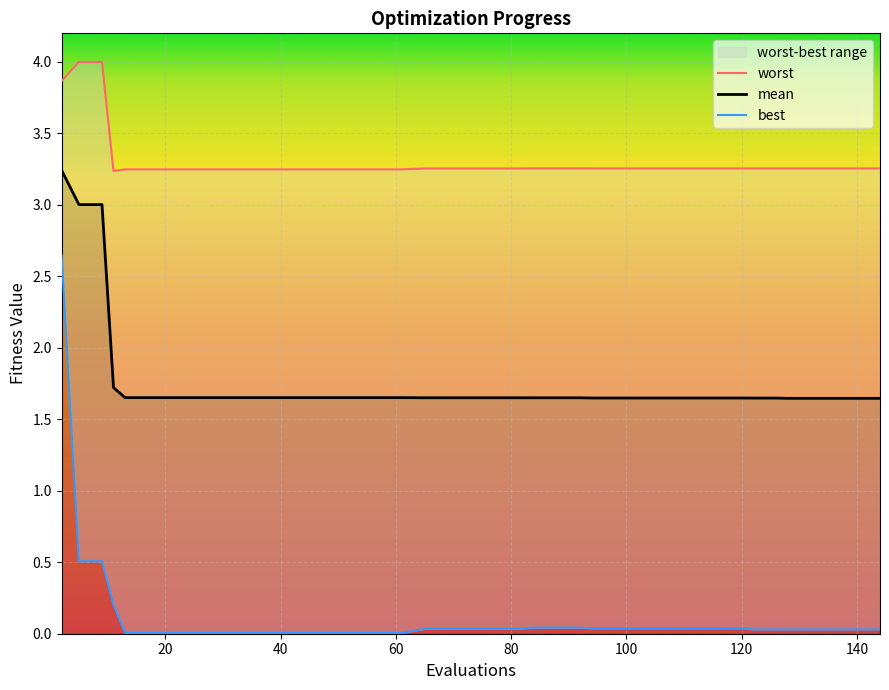

Rank the categories by best value from lowest to highest.

13, 17, 21, 25, 29, 33, 37, 41, 45, 49, 53, 57, 61, 122, 126, 128, 132, 136, 140, 144, 65, 69, 73, 77, 81, 94, 98, 102, 106, 110, 114, 118, 120, 84, 88, 92, 11, 5, 9, 2